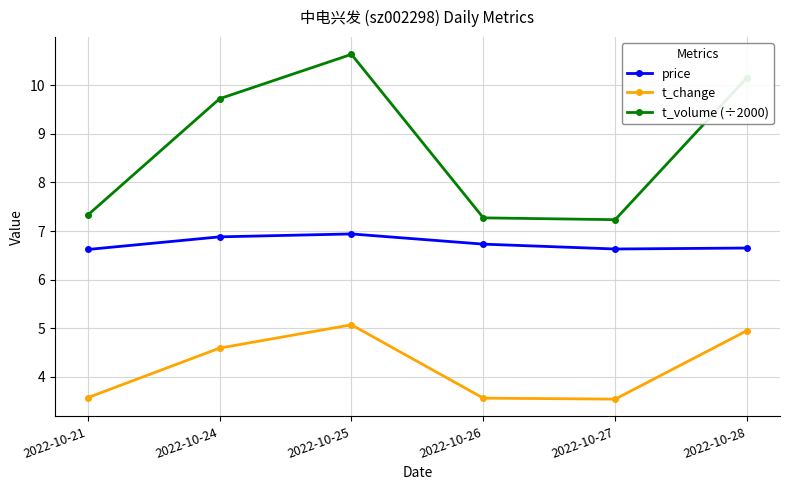

Which category has the highest value in the t_volume (÷2000) series?

2022-10-25